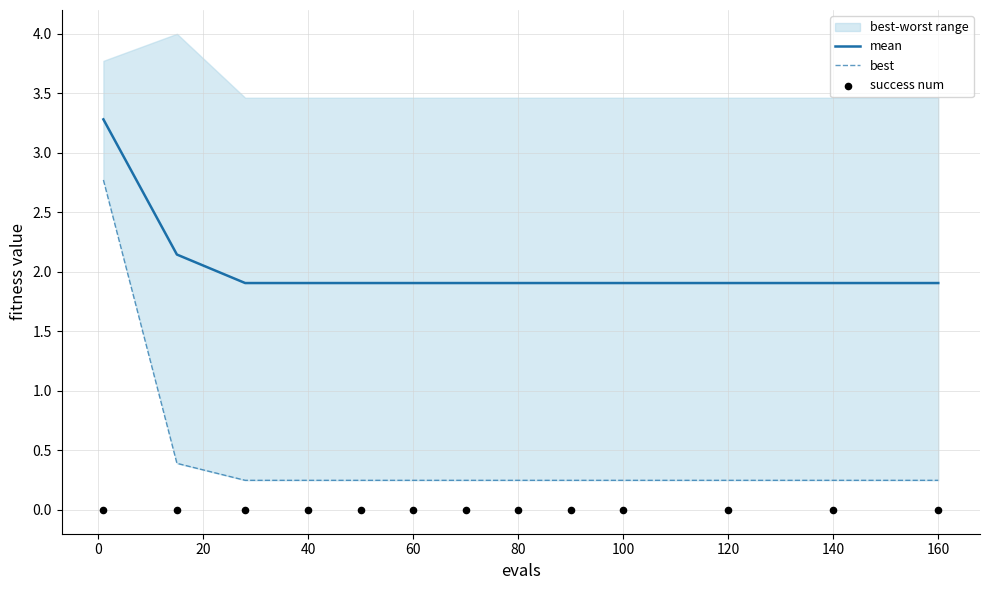

True or false: mean has a value of 0.6 at 40.

False